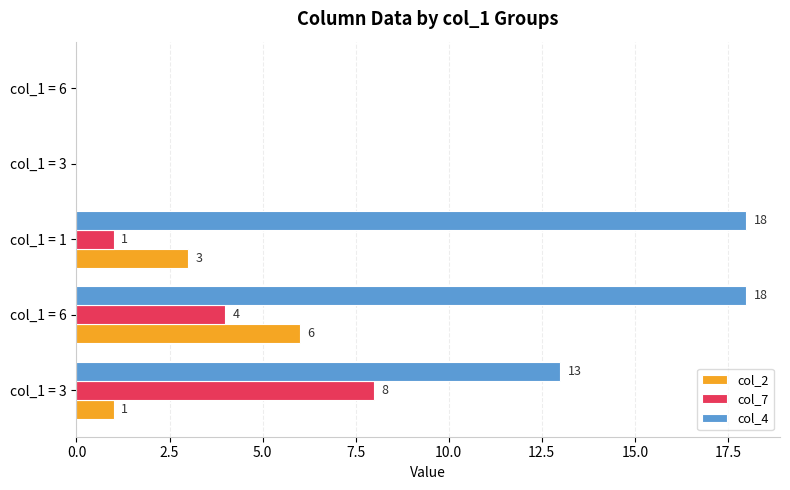

What are all the series names shown in the legend?

col_2, col_7, col_4